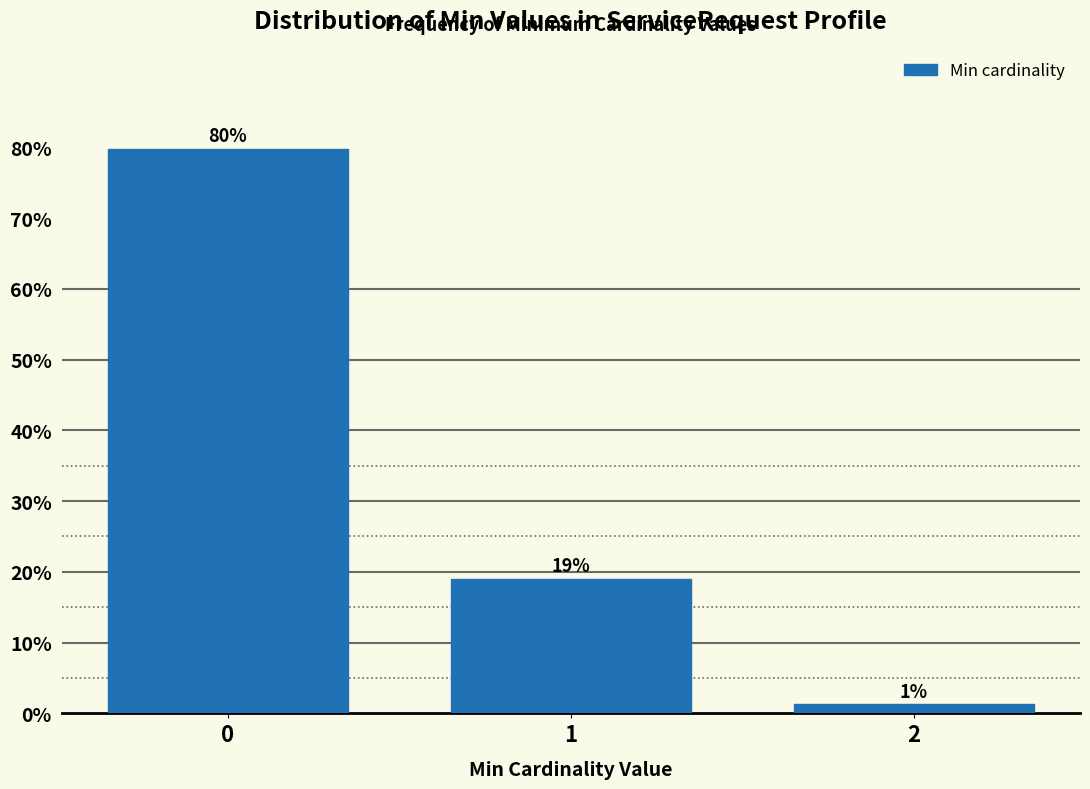

Read the value at 0.

79.7